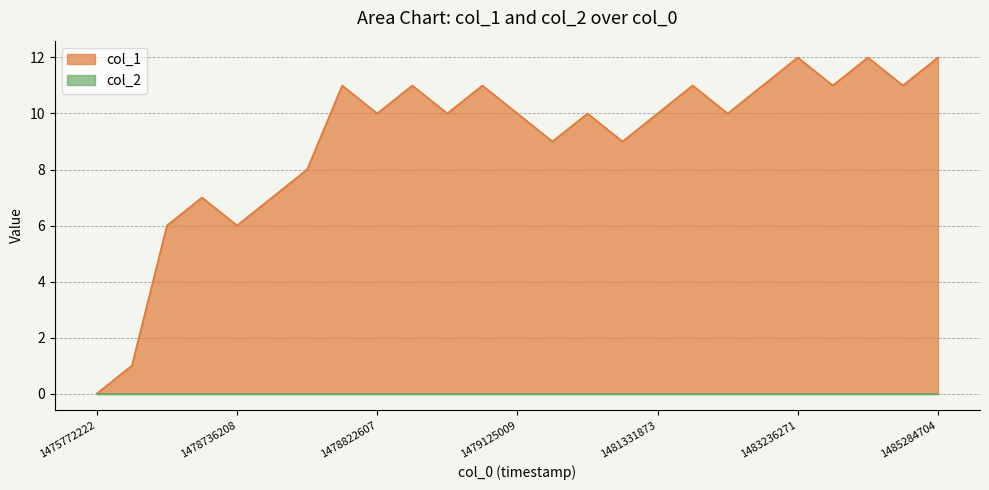

Between 1484752924 and 1480457000, which is larger?

1484752924